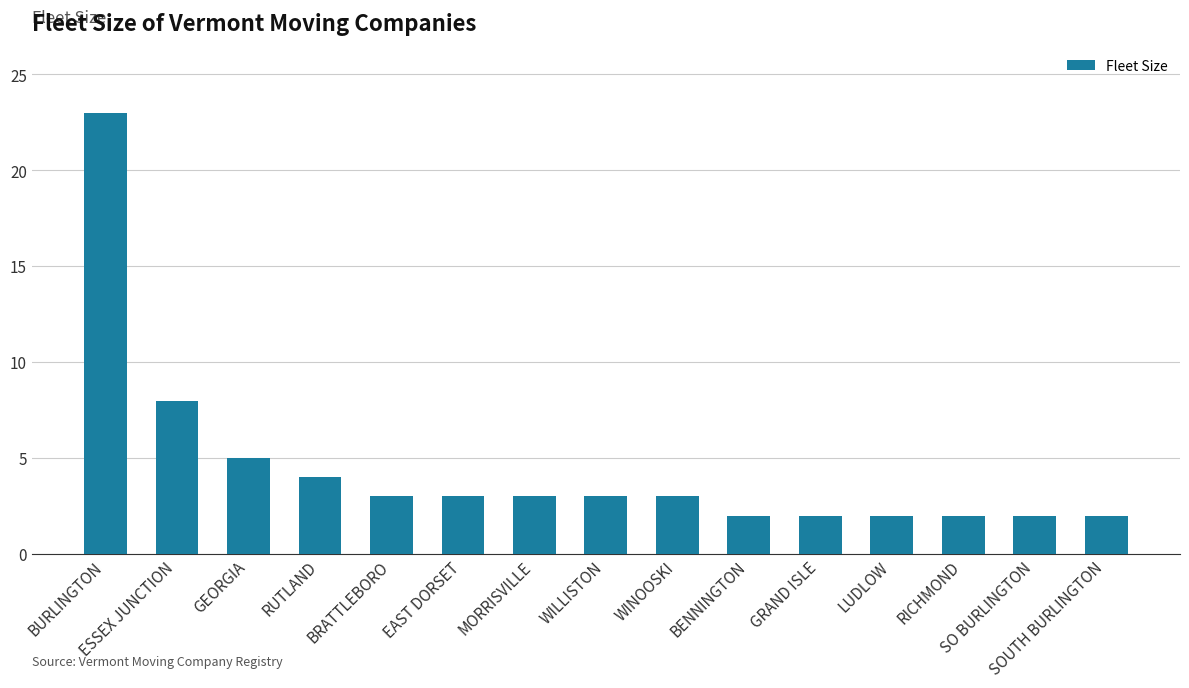

What position from the left is SOUTH BURLINGTON?

15